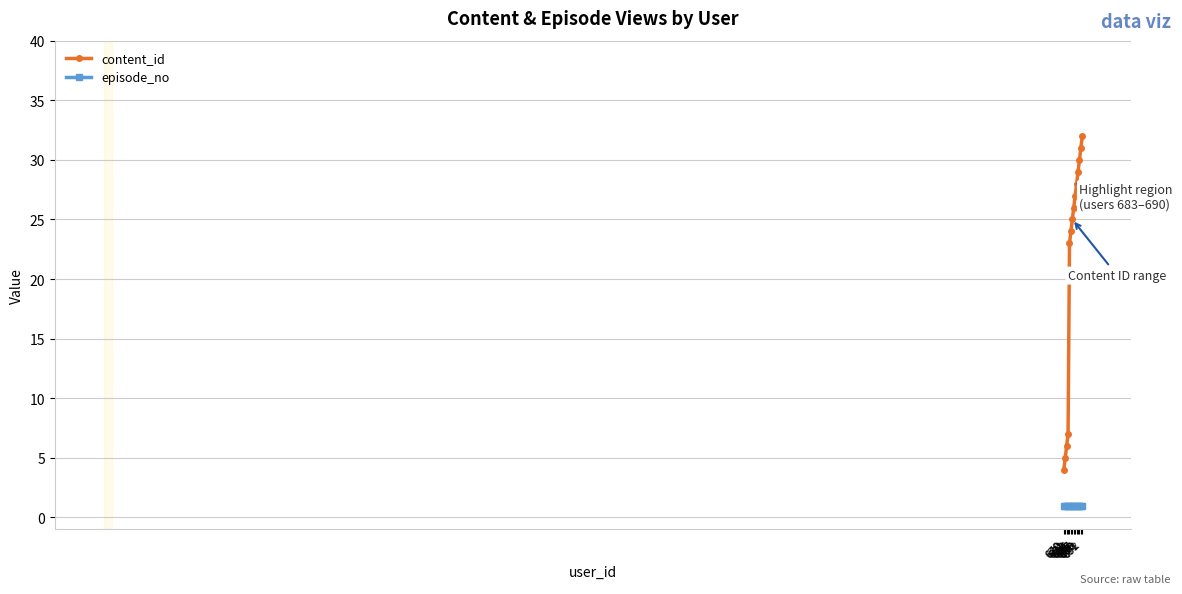

The value of episode_no at 683 is 1. True or false?

True